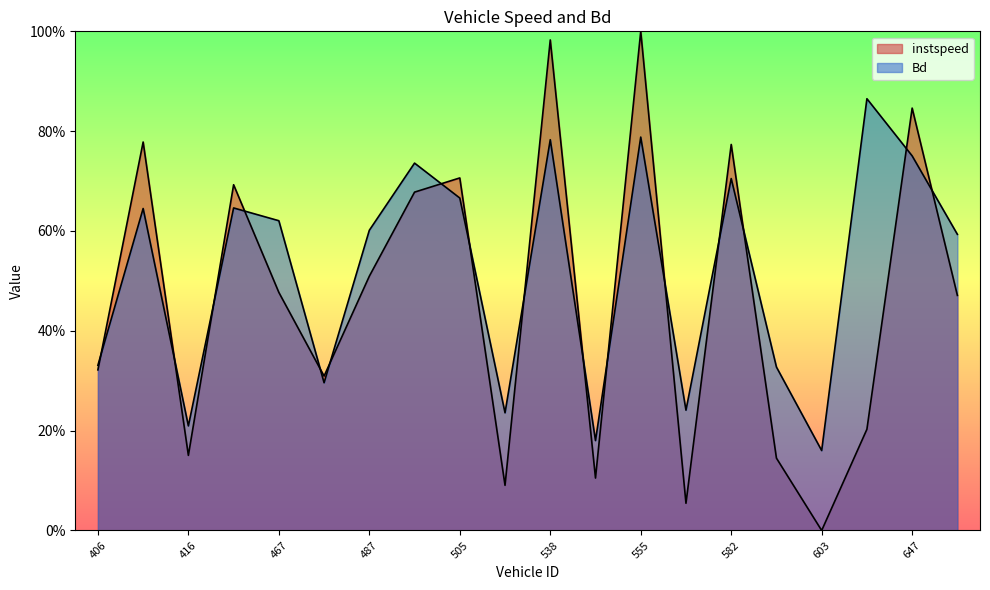

At which category is the sum across all series the highest?

555.0